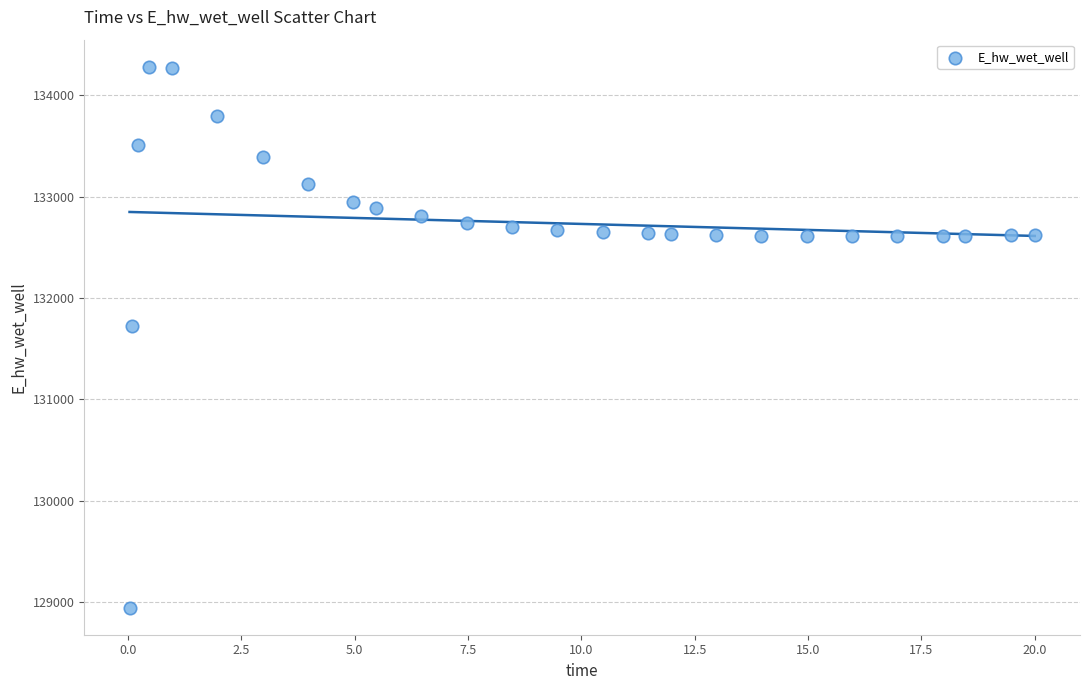

What Y value in the scatter plot is closest to 131612?

131728.0